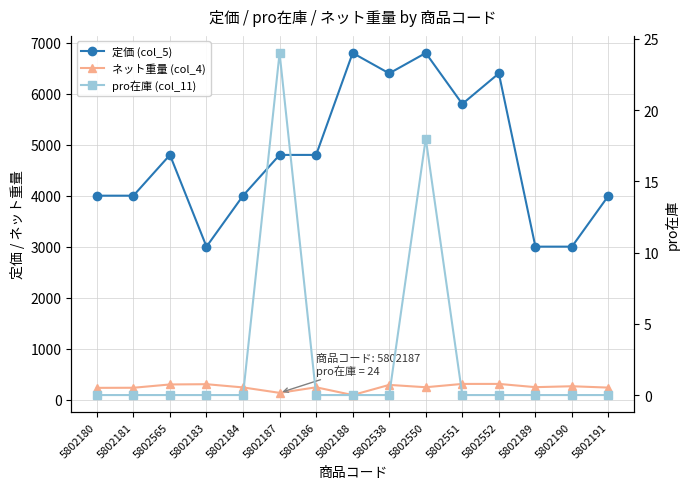

The 定価 (col_5) series shows 3009.5 at 5802552. True or false?

False